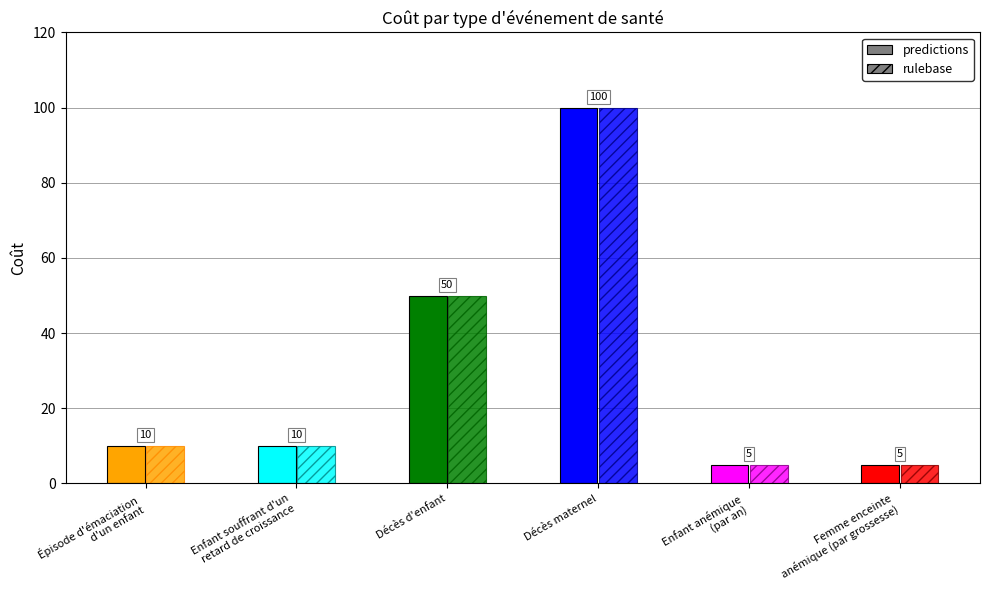

True or false: the data shows 10 at Enfant souffrant d'un
retard de croissance.

True